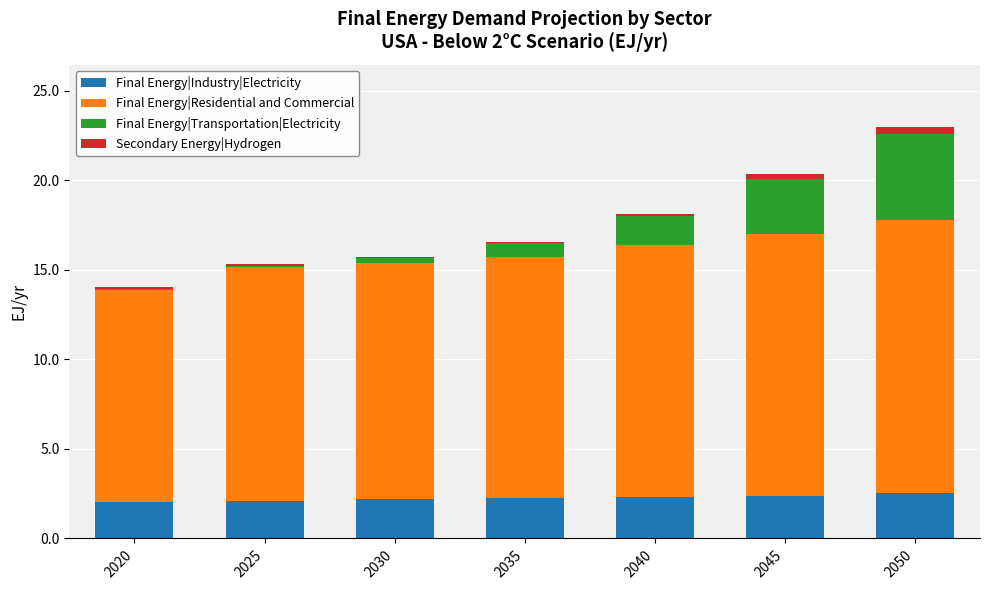

Are the bars grouped side by side (vs. stacked)?

No